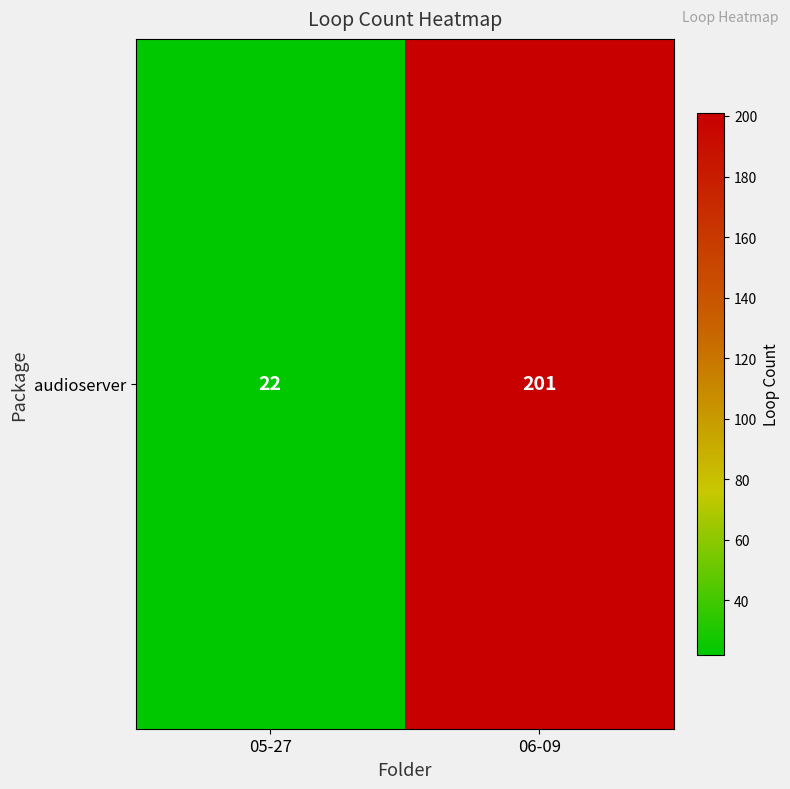

The chart shows a value of 22 at 05-27. True or false?

True